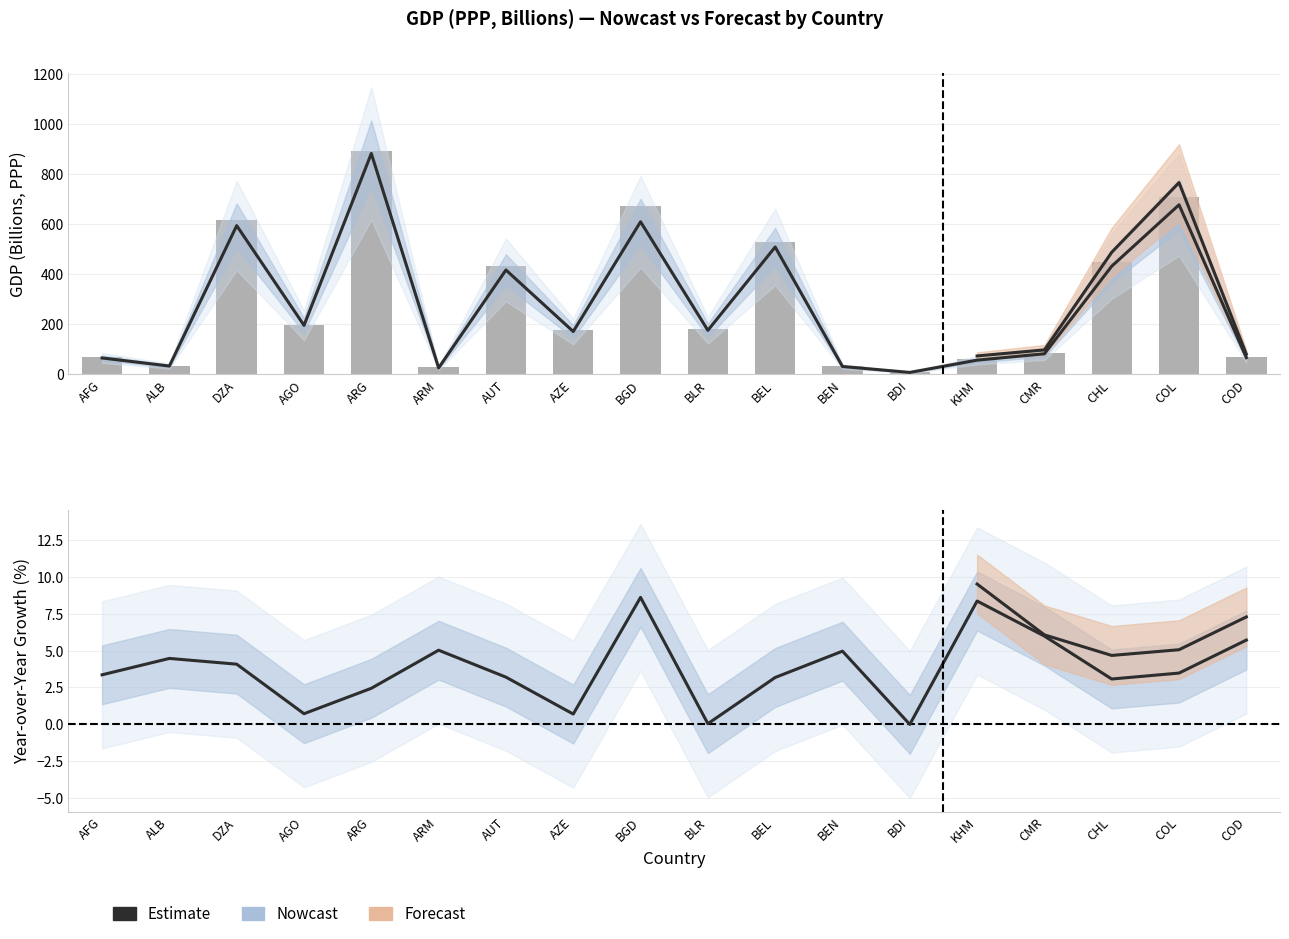

What is the difference between the maximum and minimum values?

8.6